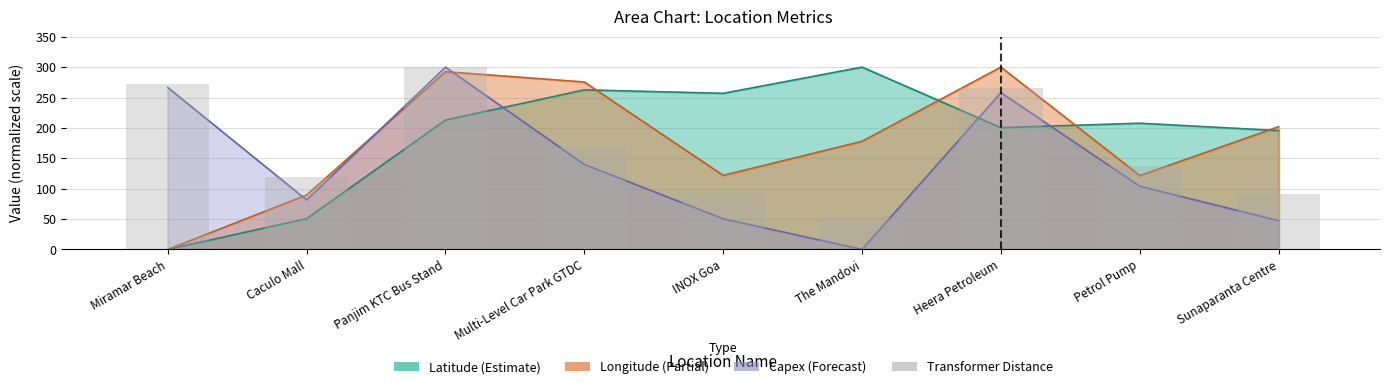

Between Sunaparanta Centre and Petrol Pump, which is larger?

Petrol Pump